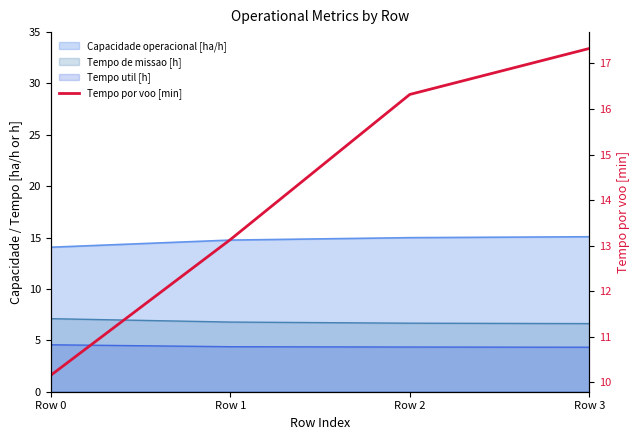

Which label corresponds to the largest value in the chart?

Row 3